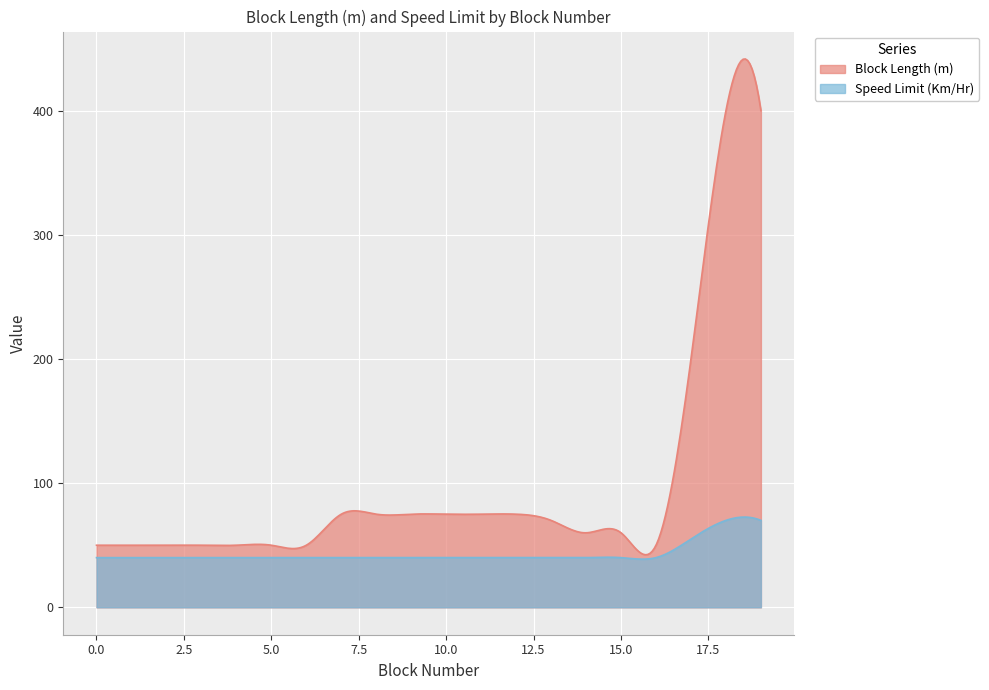

Reading left to right, transcribe all the data shown in this chart.

Block Length (m): 50	50	50	50	50	50	50	75	75	75	75	75	75	70	60	60	50	200	400	400
Speed Limit (Km/Hr): 40	40	40	40	40	40	40	40	40	40	40	40	40	40	40	40	40	55	70	70